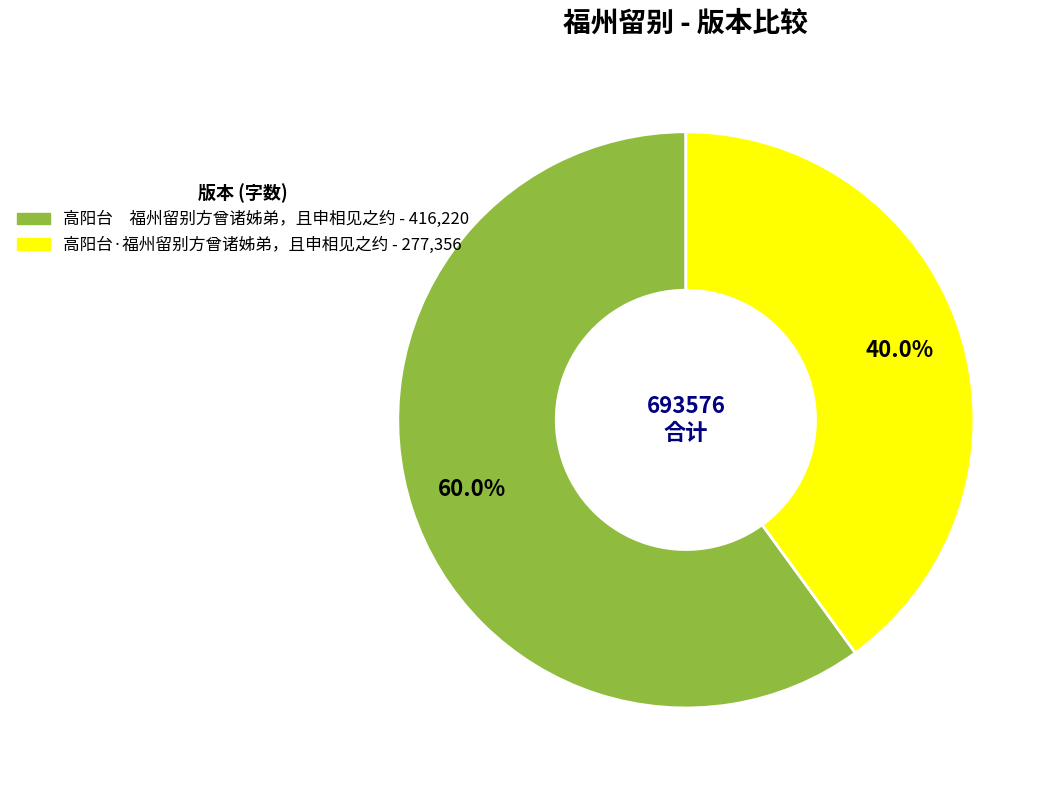

How many segments does this pie chart have?

2